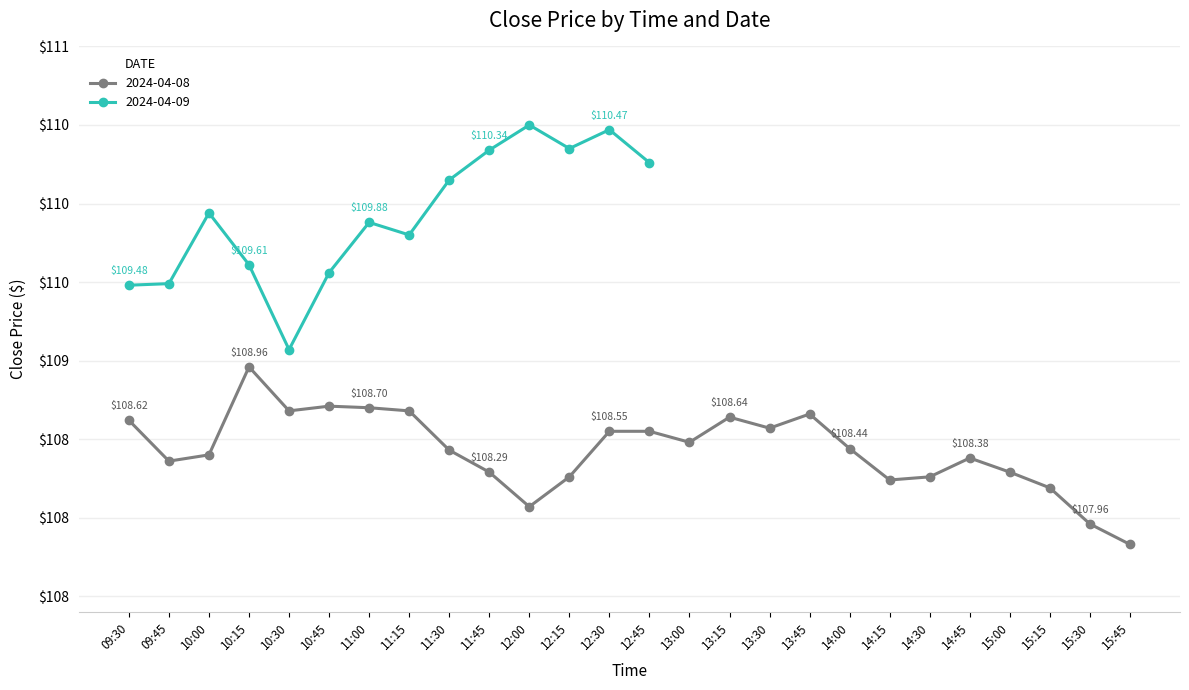

What is the difference between the values at 12:00 and 13:00?

0.4